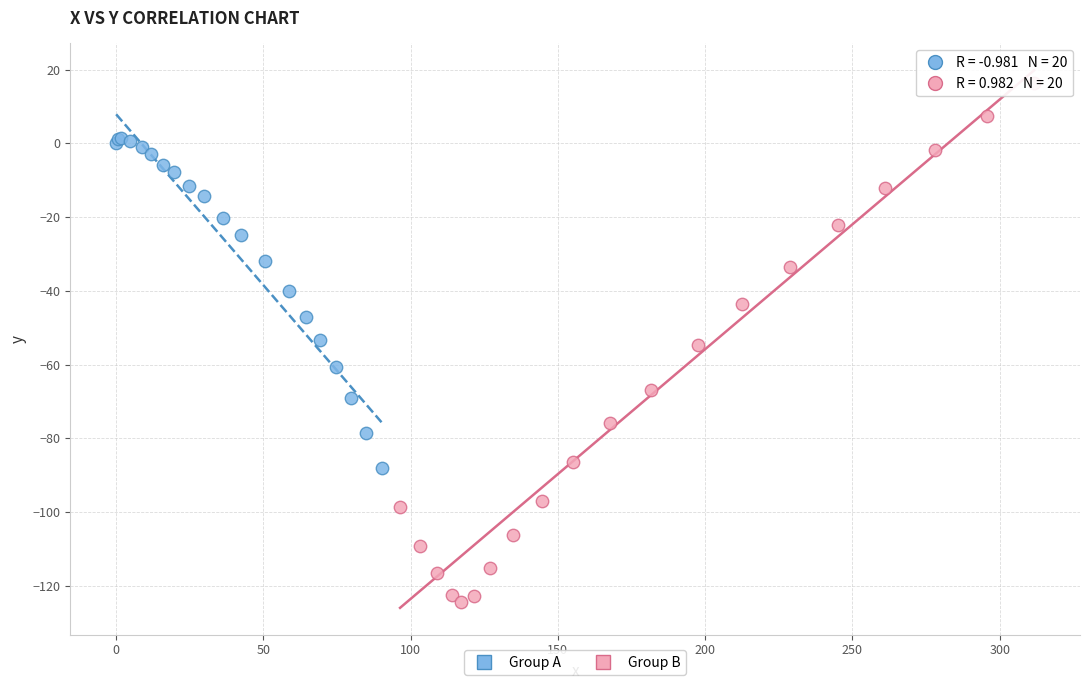

Which series contains the lowest Y value?

Group B